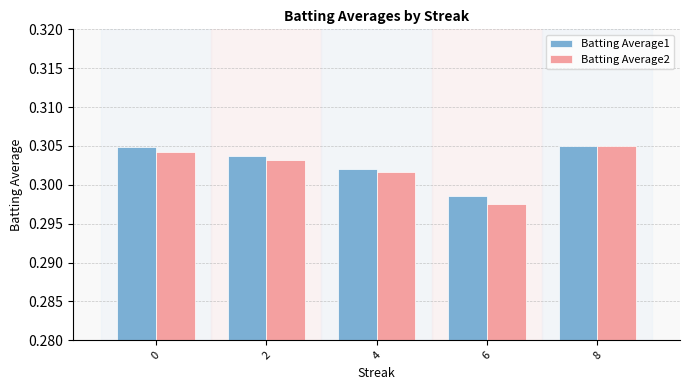

List the series in order of their overall mean, highest first.

Batting Average1, Batting Average2